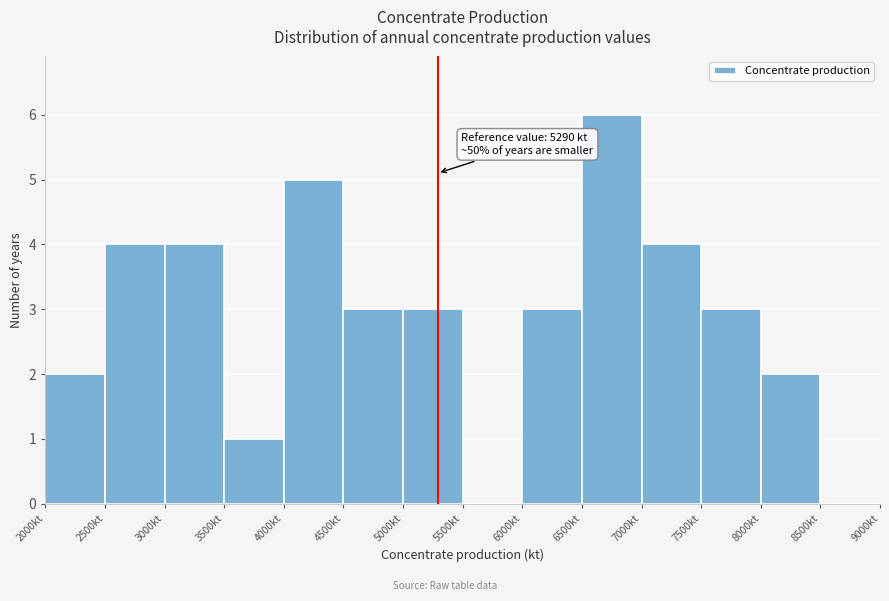

Over which range of the x-axis is the bar tallest?

6500 to 7000